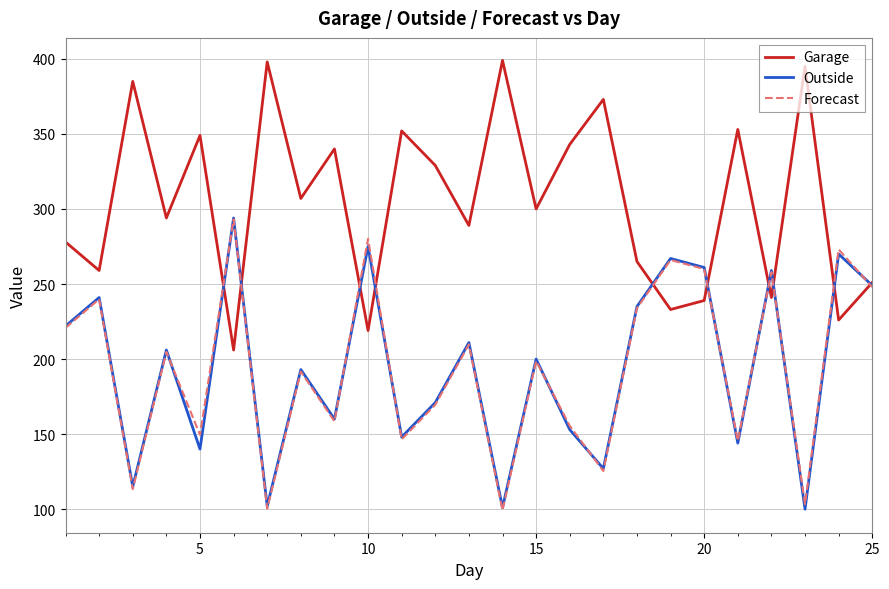

What is the minimum value shown in the chart?

99.3